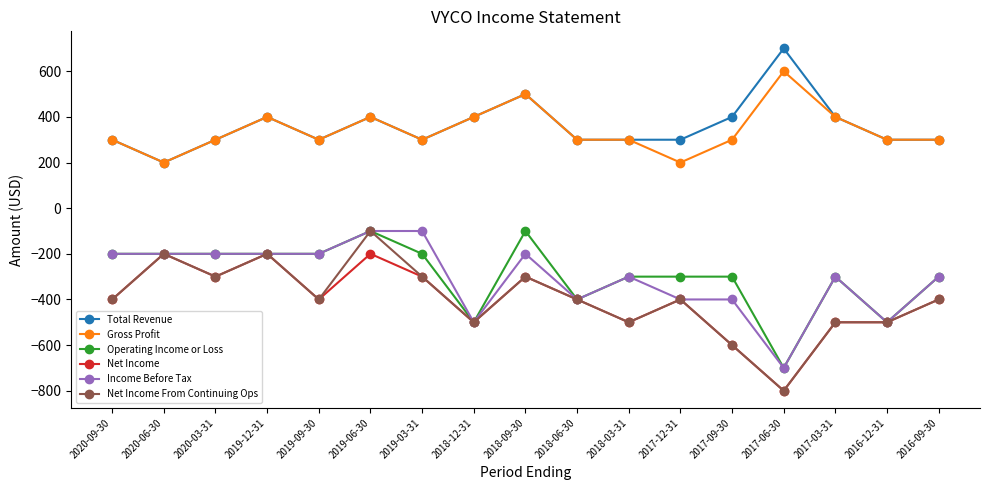

What is the label of the 14th point from the left?

2017-06-30